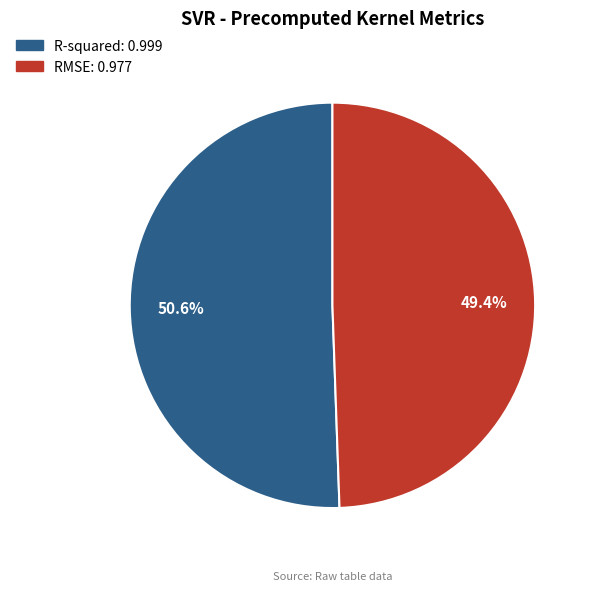

True or false: R-squared accounts for 56% of the total.

False